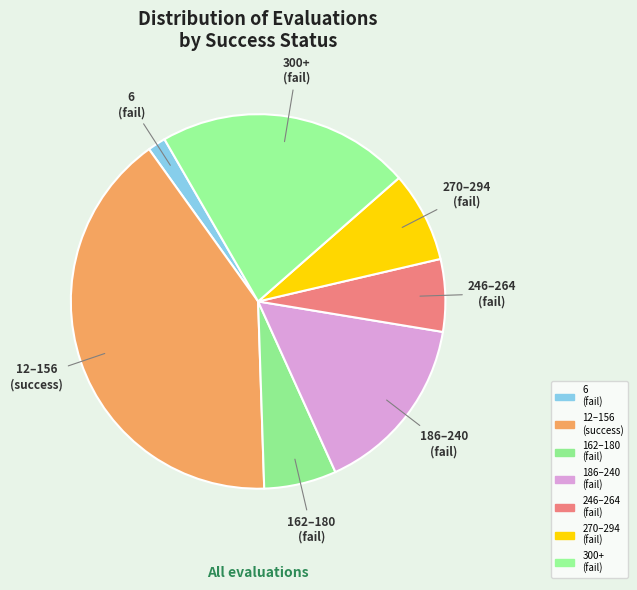

Which category has the biggest portion of the pie?

evals=12-156 (success=1)